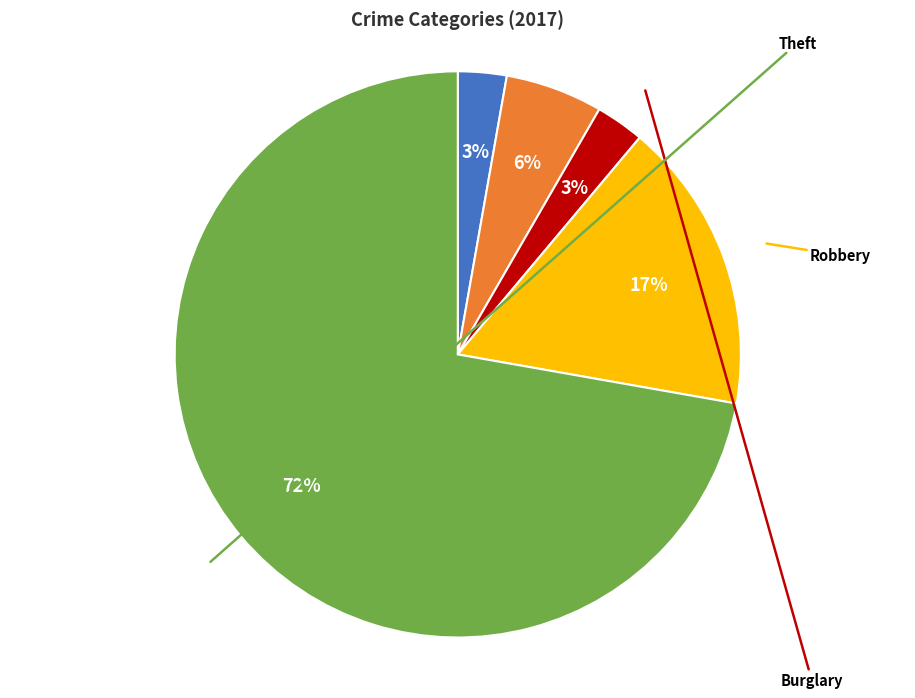

How many slices are in this pie chart?

5